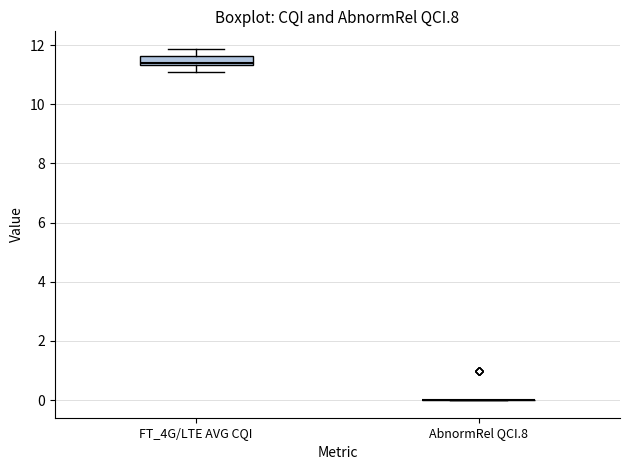

Where does the upper whisker of the box for FT_4G/LTE AVG CQI end on the y-axis? The values are not printed on the chart, so give them approximately, as read against the axis.

11.8